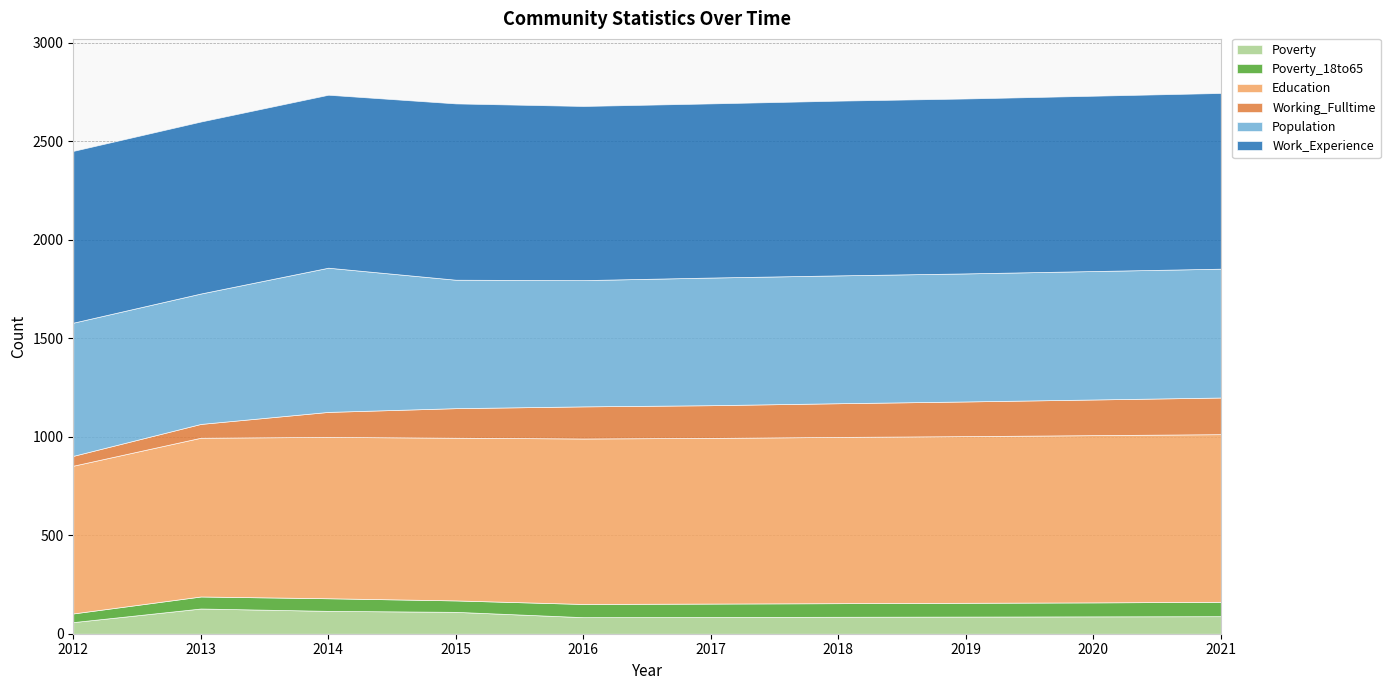

What is the difference between the second highest and second lowest values in the Working_Fulltime series?

111